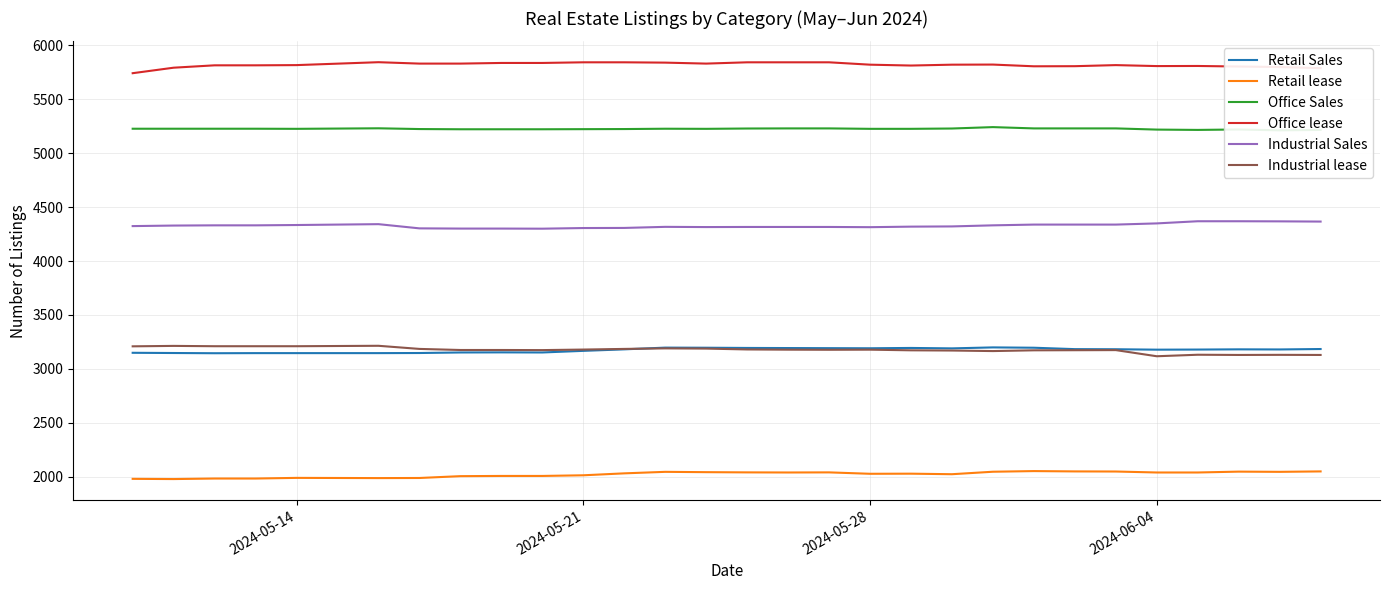

What is the maximum value shown in the chart?

5844